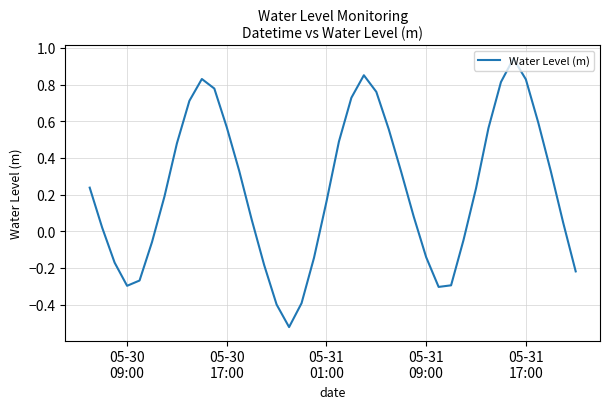

What is the difference between the maximum and minimum values?

1.5